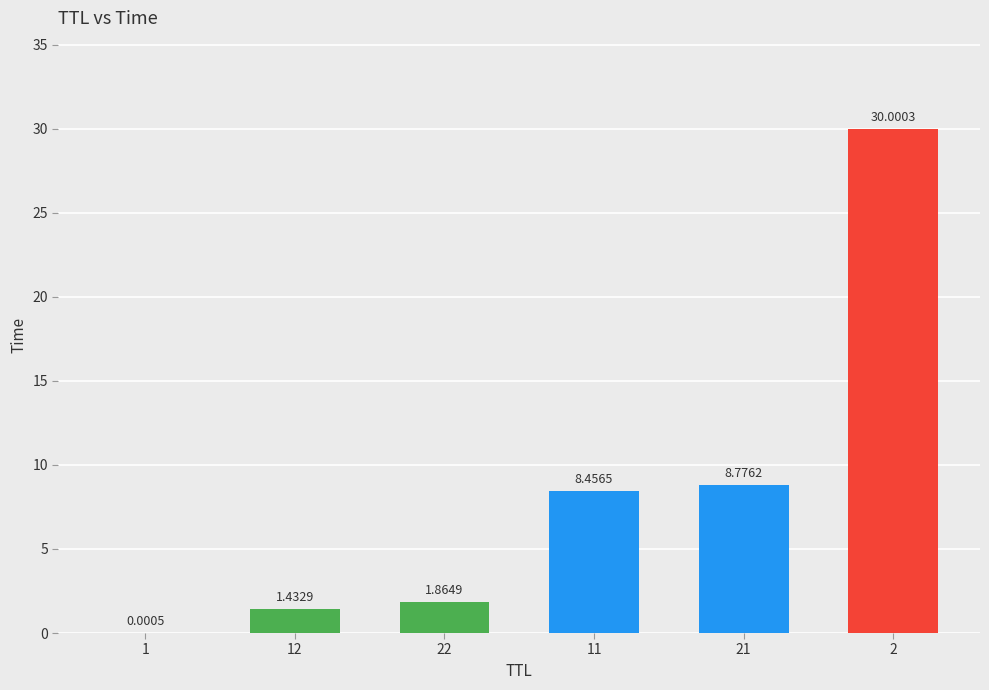

What is the sum of all values?

50.5